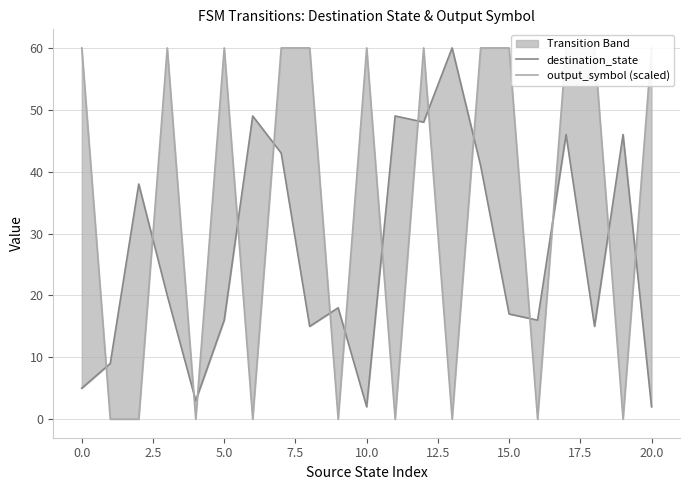

Which series has the largest range (max minus min)?

output_symbol (scaled)